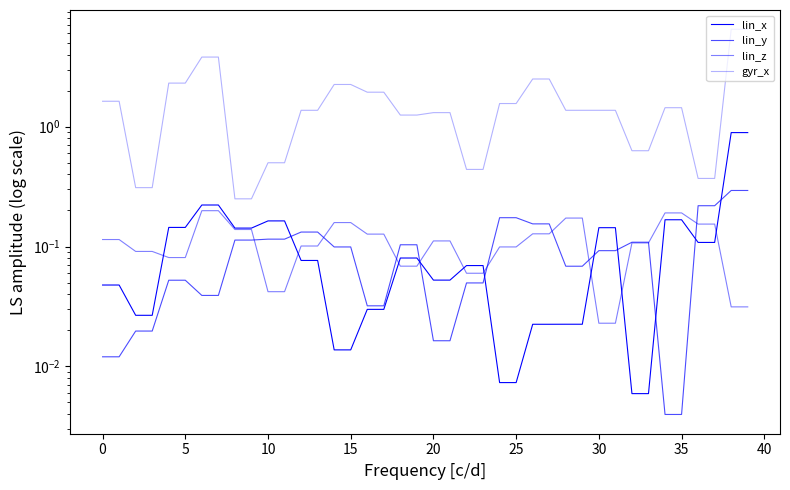

What is the difference between the maximum and minimum values in the lin_z series?

0.2